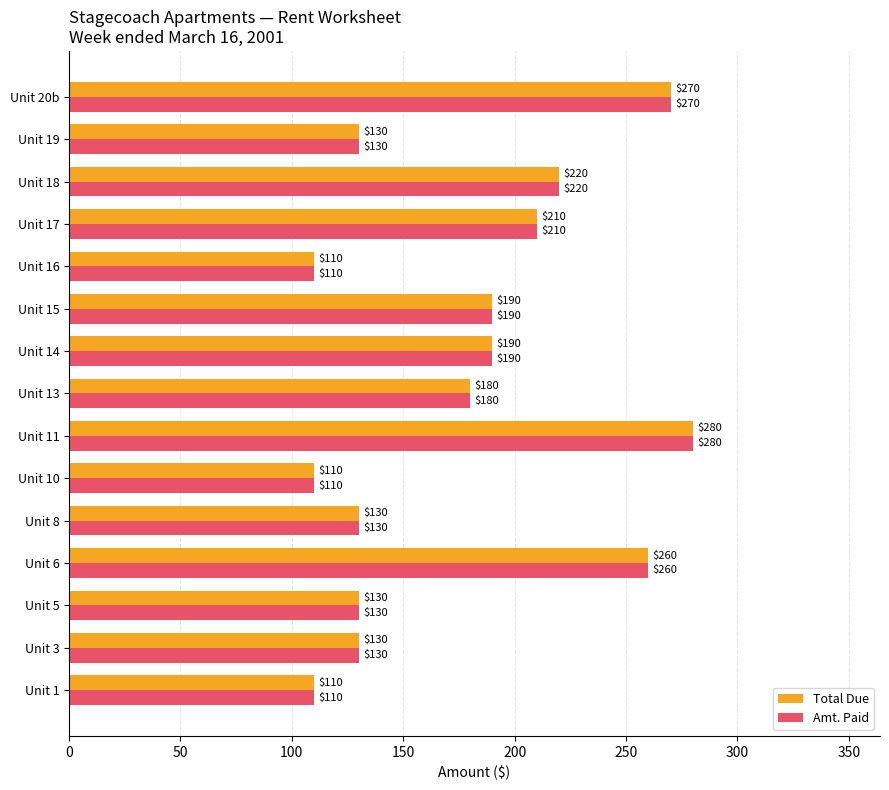

The value of Total Due at Unit 17 is 210. True or false?

True